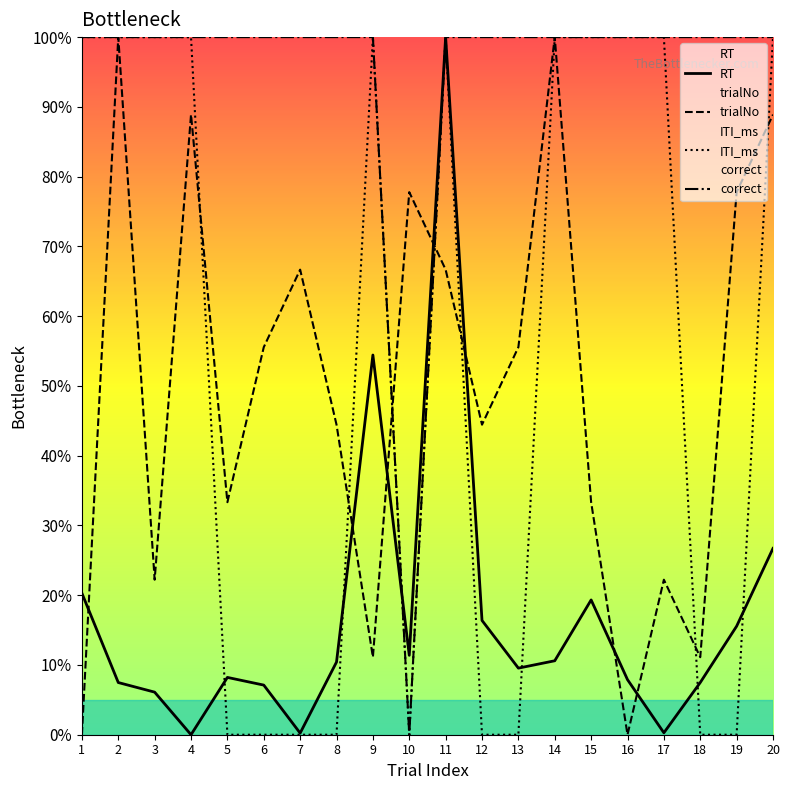

What is the difference between the maximum and minimum values in the ITI_ms series?

100.0